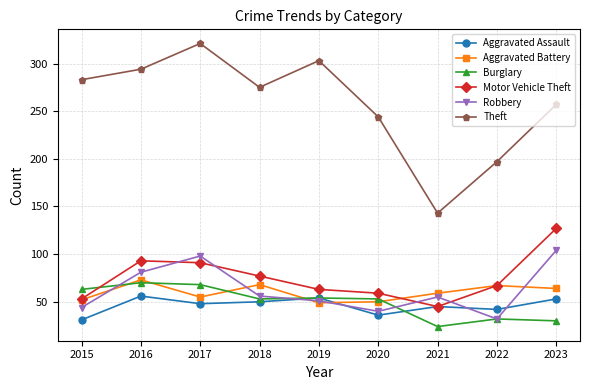

Which series has the largest total across all categories?

Theft